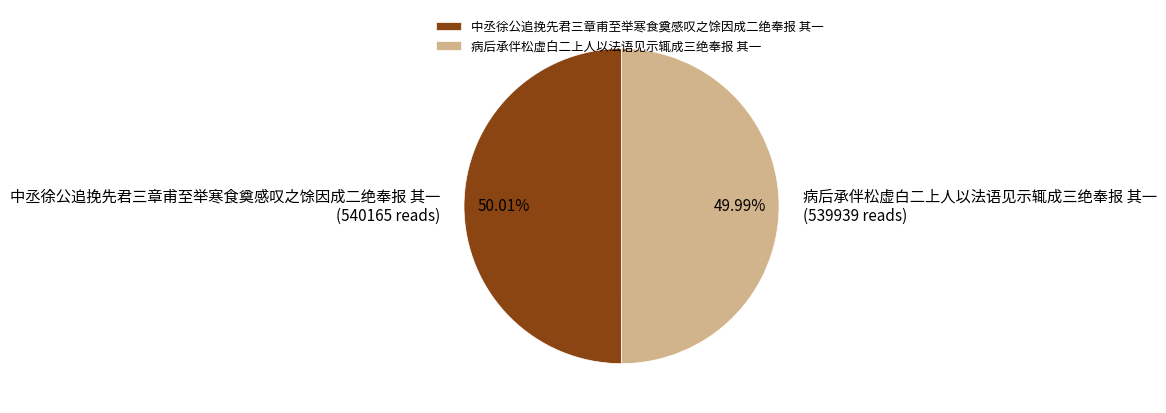

Is there any slice that represents more than half of the pie?

Yes